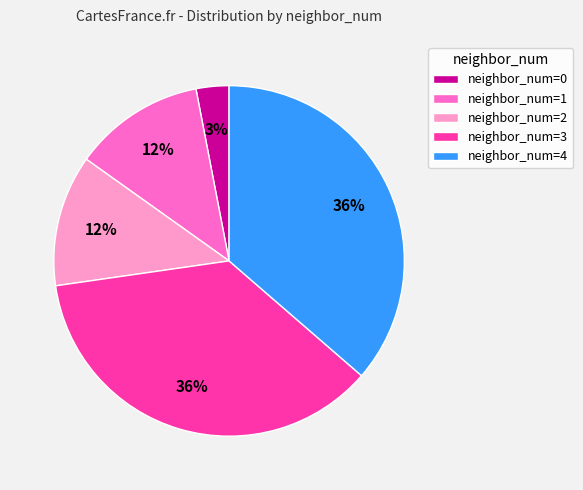

To the nearest percent, what is the difference between the largest and smallest slice percentages?

33%